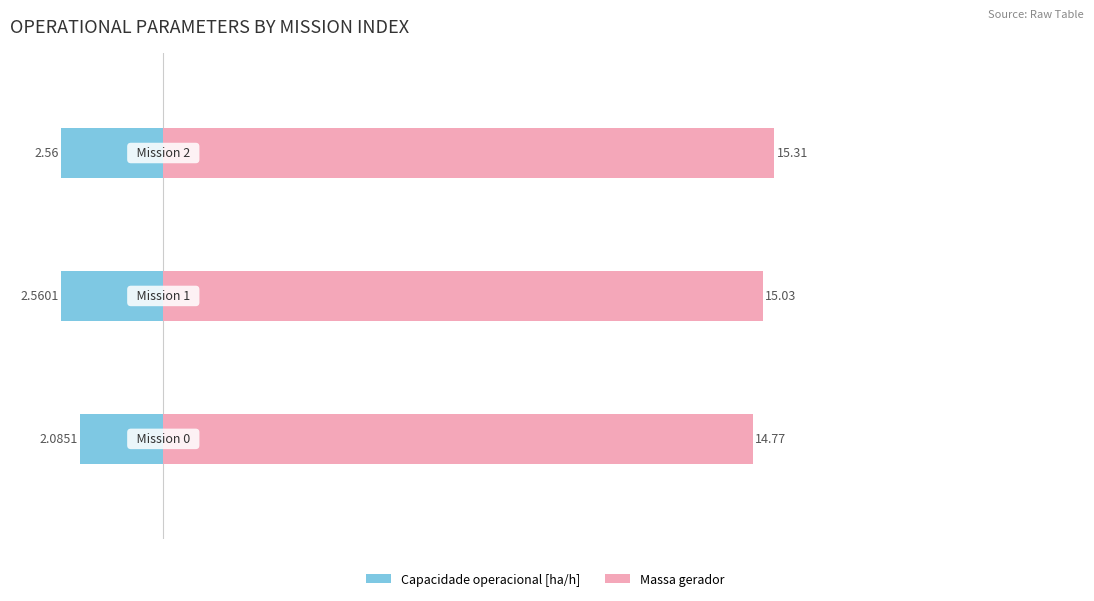

How many data points in Massa gerador are less than 15?

1